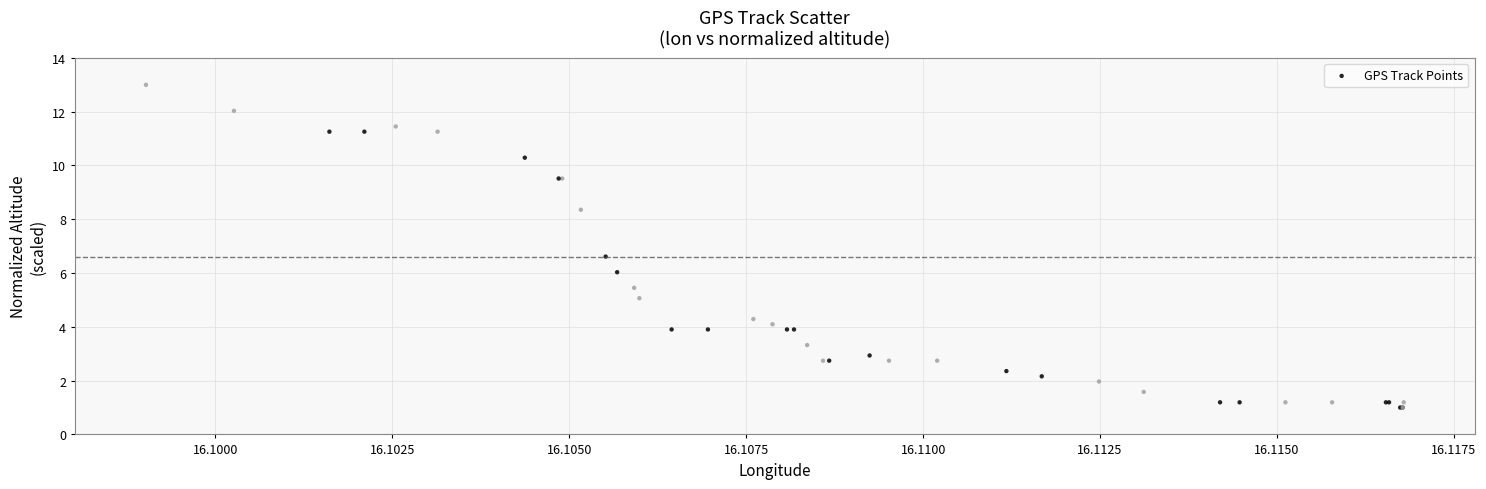

What Y value in the scatter plot is closest to 7?

6.6